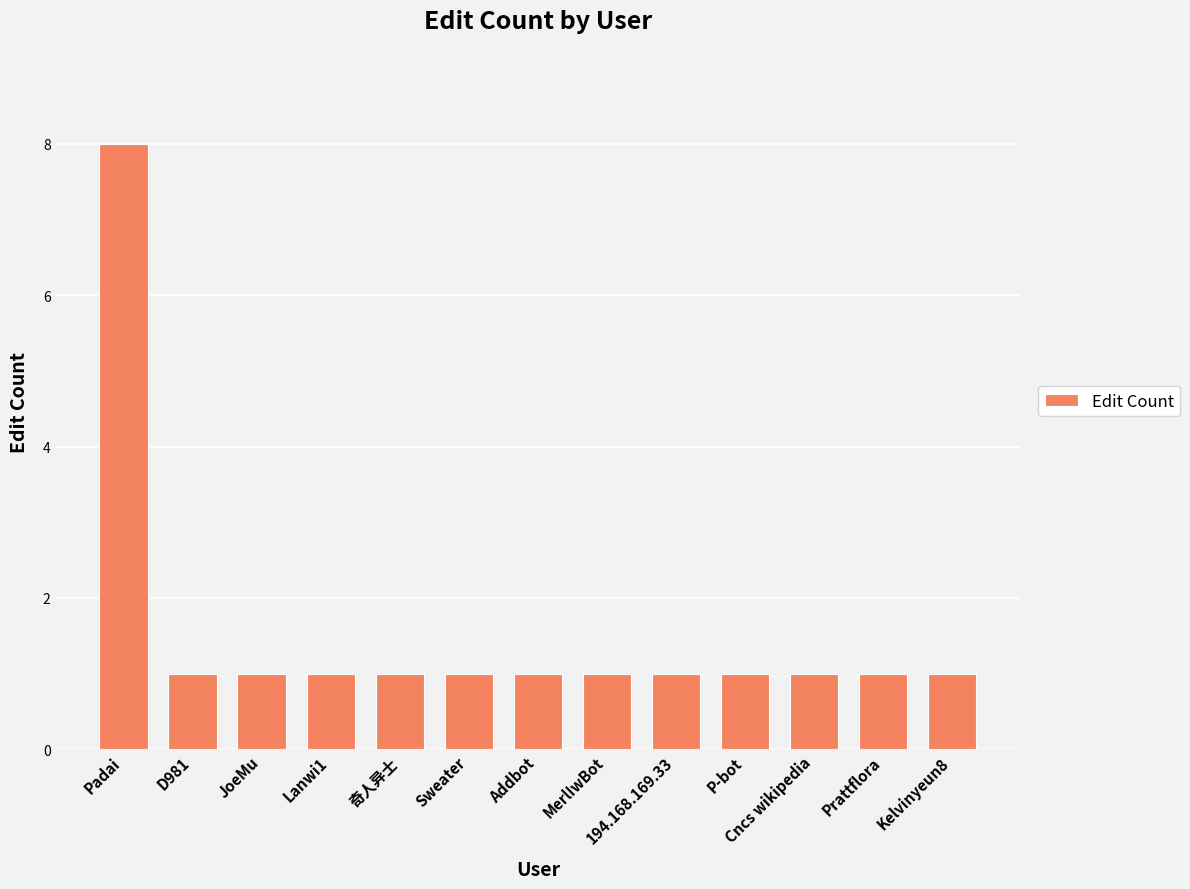

What position from the left is MerlIwBot?

8